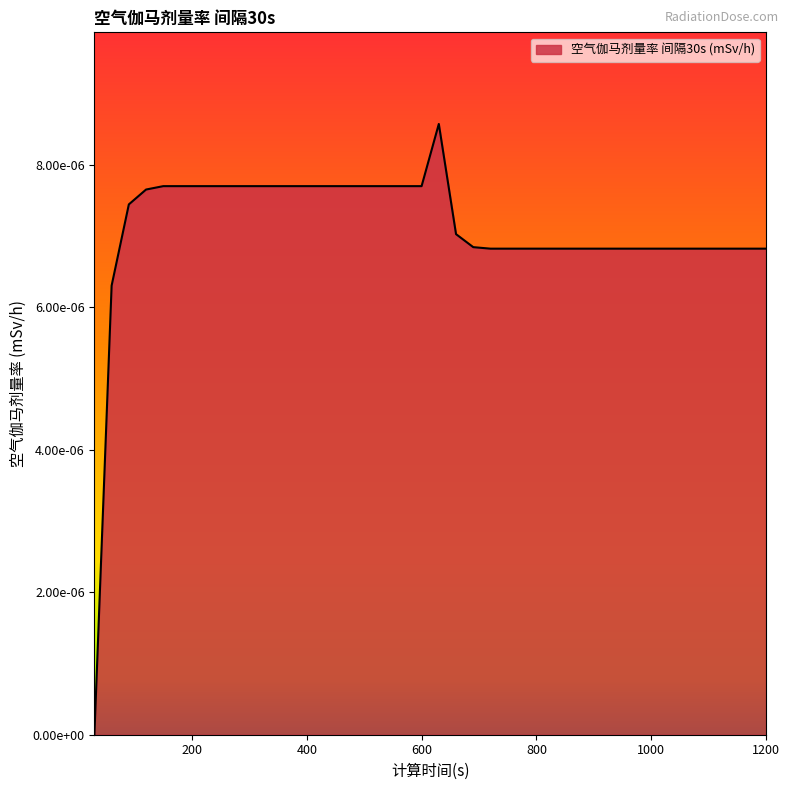

Is this an area chart (filled region under the line)?

Yes